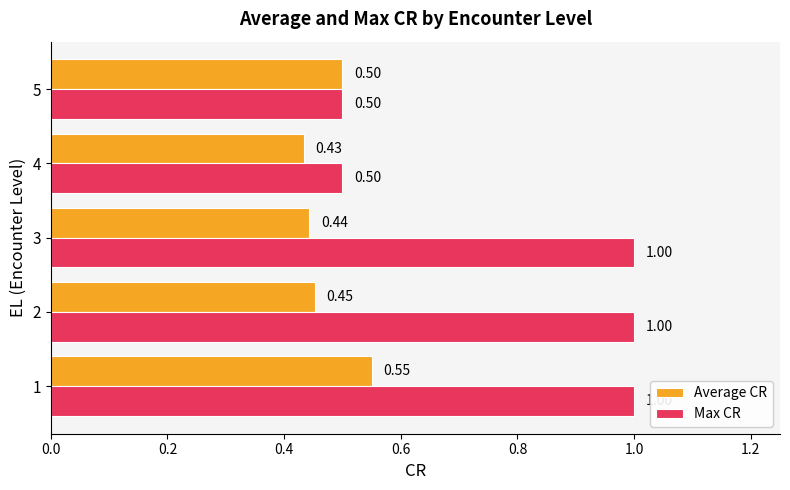

What are all the series names shown in the legend?

Average CR, Max CR